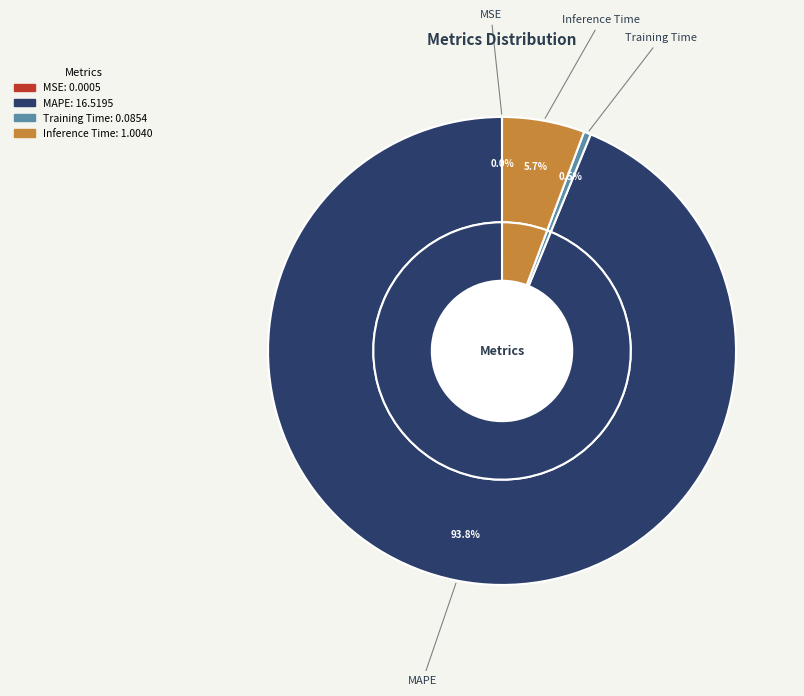

Is it true that Inference Time is 14% of the pie?

False